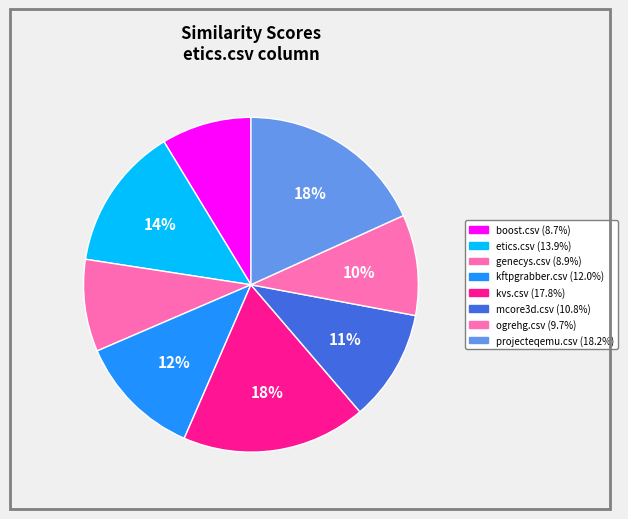

How many slices are in this pie chart?

8